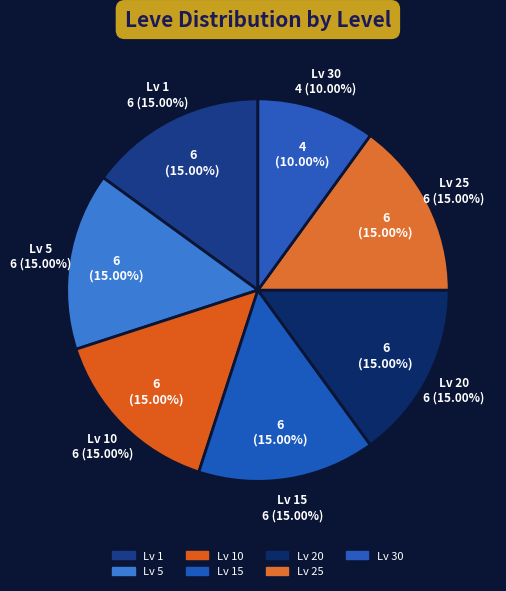

Do 14 and 22 together represent more than half of the pie?

No